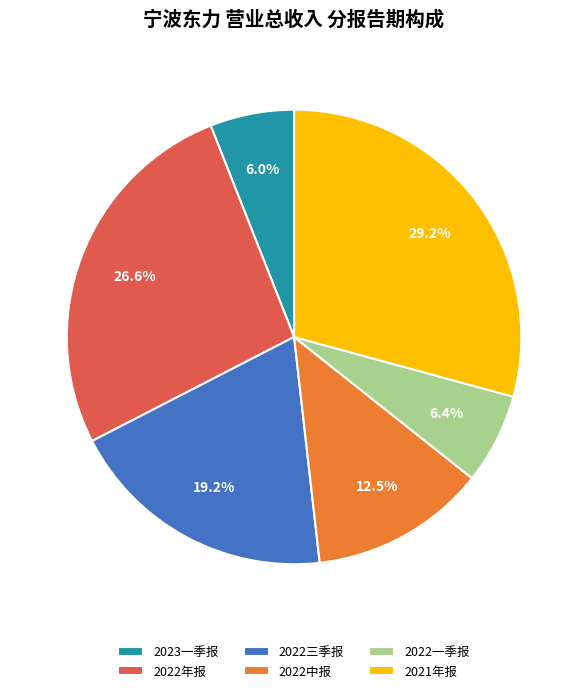

To the nearest percent, what portion does 2023一季报 represent?

6%